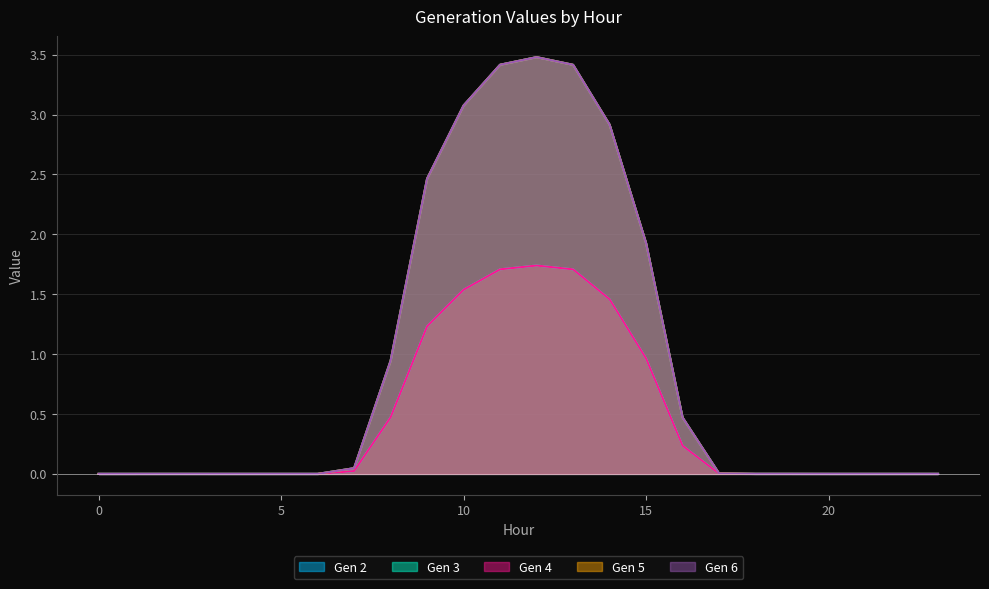

Reading left to right, list all the values displayed in this chart.

Gen 2: 0=0.0	1=0.0	2=0.0	3=0.0	4=0.0	5=0.0	6=0.0	7=0.0	8=0.9	9=2.5	10=3.1	11=3.4	12=3.5	13=3.4	14=2.9	15=1.9	16=0.5	17=0.0	18=0.0	19=0.0	20=0.0	21=0.0	22=0.0	23=0.0
Gen 3: 0=0.0	1=0.0	2=0.0	3=0.0	4=0.0	5=0.0	6=0.0	7=0.0	8=0.5	9=1.2	10=1.5	11=1.7	12=1.7	13=1.7	14=1.5	15=1.0	16=0.2	17=0.0	18=0.0	19=0.0	20=0.0	21=0.0	22=0.0	23=0.0
Gen 4: 0=0.0	1=0.0	2=0.0	3=0.0	4=0.0	5=0.0	6=0.0	7=0.0	8=0.5	9=1.2	10=1.5	11=1.7	12=1.7	13=1.7	14=1.5	15=1.0	16=0.2	17=0.0	18=0.0	19=0.0	20=0.0	21=0.0	22=0.0	23=0.0
Gen 5: 0=0.0	1=0.0	2=0.0	3=0.0	4=0.0	5=0.0	6=0.0	7=0.0	8=0.9	9=2.5	10=3.1	11=3.4	12=3.5	13=3.4	14=2.9	15=1.9	16=0.5	17=0.0	18=0.0	19=0.0	20=0.0	21=0.0	22=0.0	23=0.0
Gen 6: 0=0.0	1=0.0	2=0.0	3=0.0	4=0.0	5=0.0	6=0.0	7=0.0	8=0.9	9=2.5	10=3.1	11=3.4	12=3.5	13=3.4	14=2.9	15=1.9	16=0.5	17=0.0	18=0.0	19=0.0	20=0.0	21=0.0	22=0.0	23=0.0